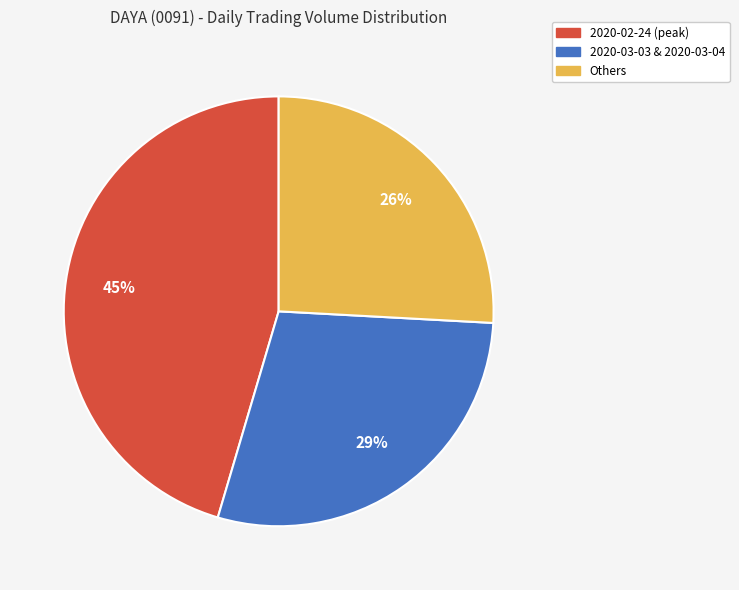

To the nearest percent, what is the average slice percentage?

33%